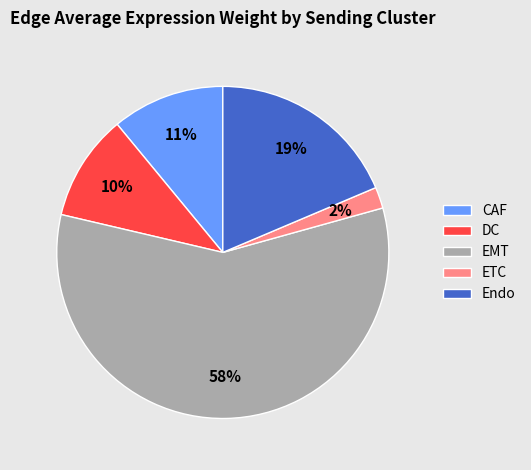

What percentage is the CAF slice, to the nearest percent?

11%